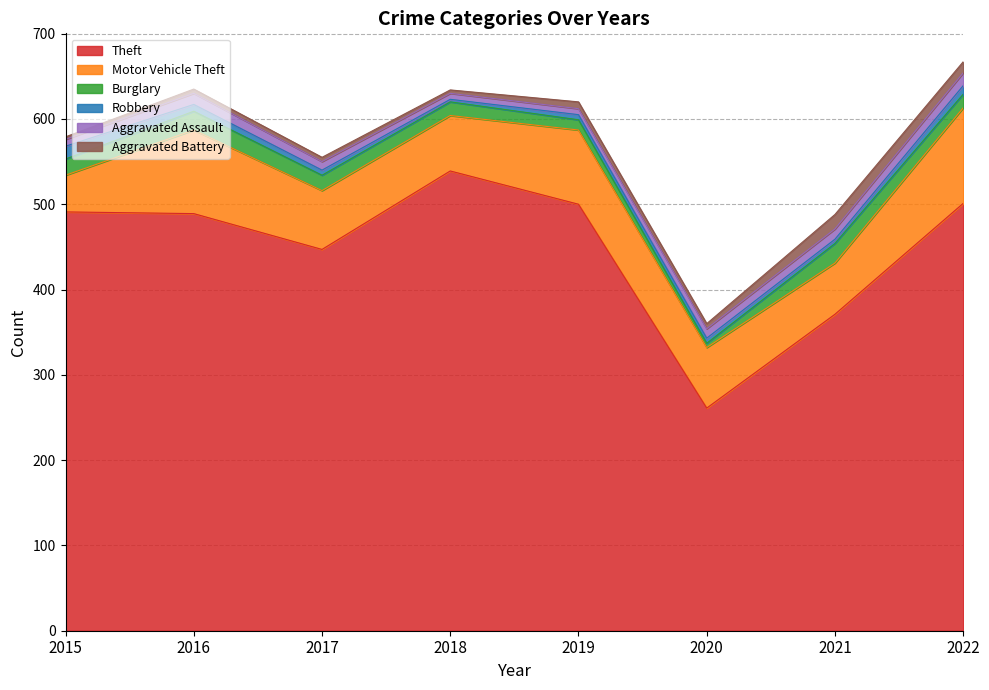

What is the maximum value for Robbery?

15